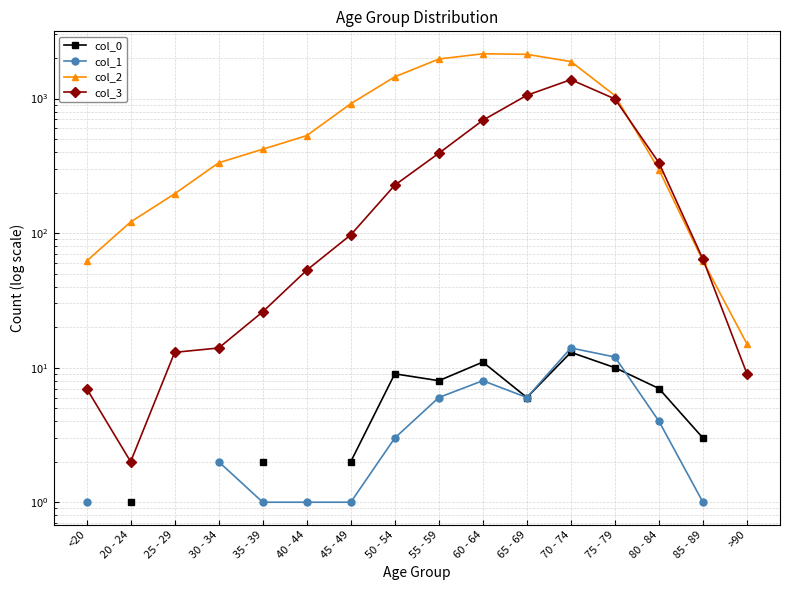

What are all the series names shown in the legend?

col_0, col_1, col_2, col_3